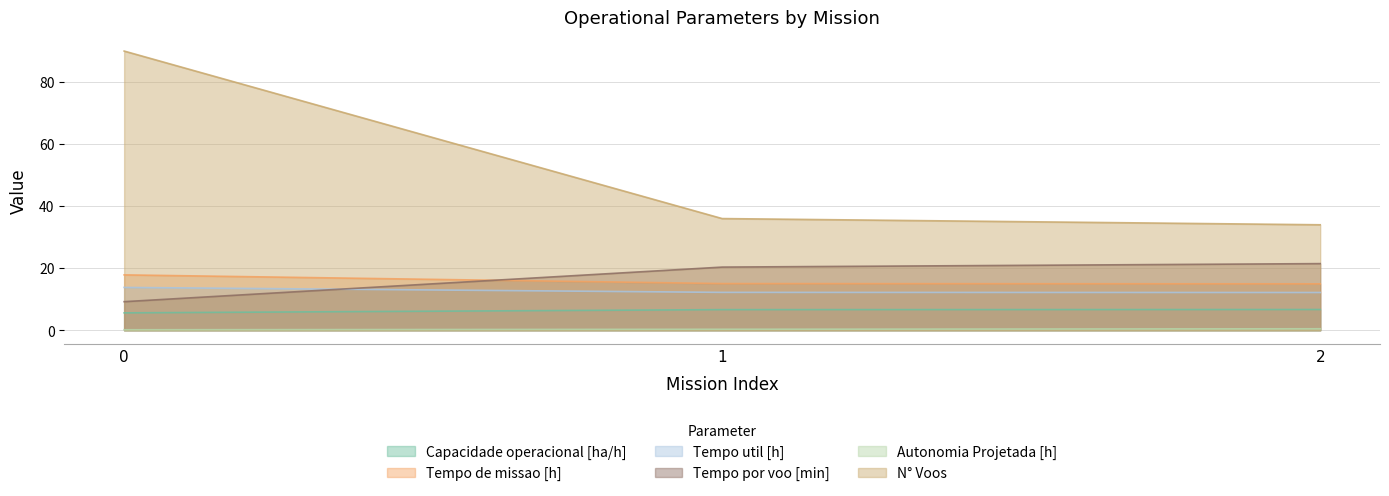

What is the total value across all series at 2?

89.8